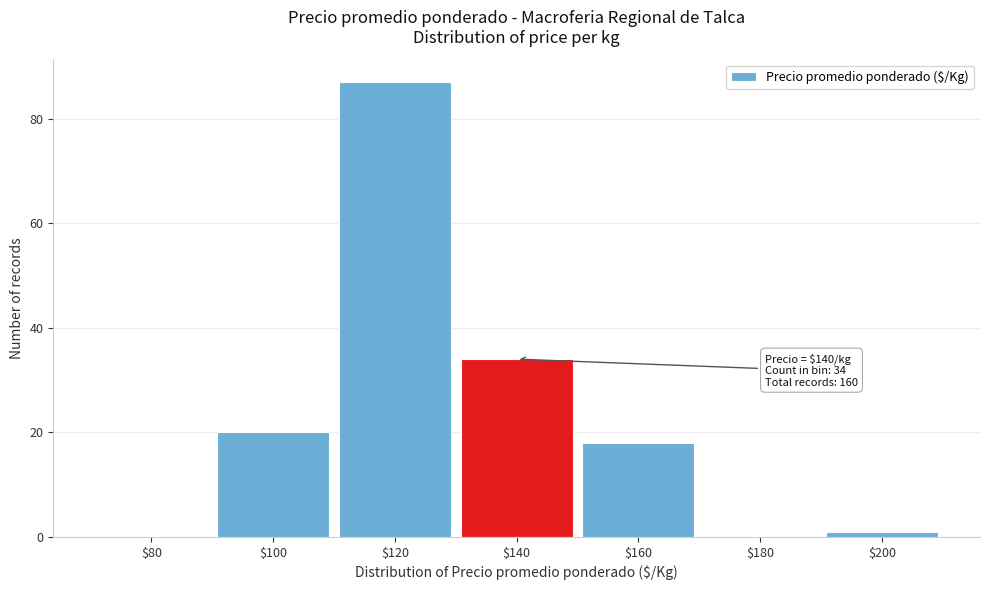

Where is the data nearest to the value 43?

$140